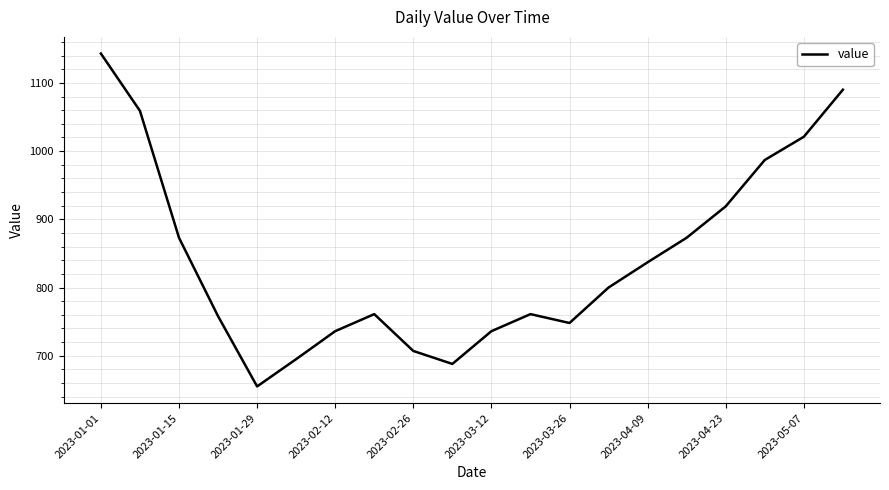

Reading right to left, transcribe all the data shown in this chart.

1090	1021	987	919	873	837	800	748	761	736	688	707	761	736	695	655	758	873	1059	1143